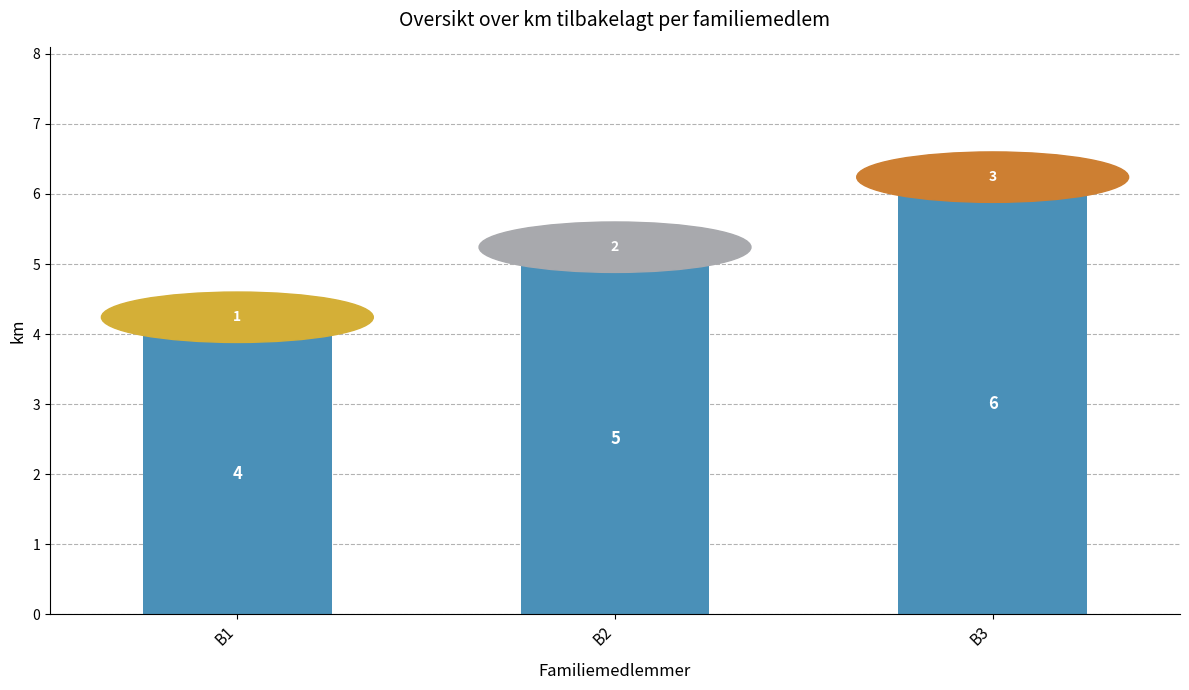

Reading left to right, list all the values displayed in this chart.

4	5	6